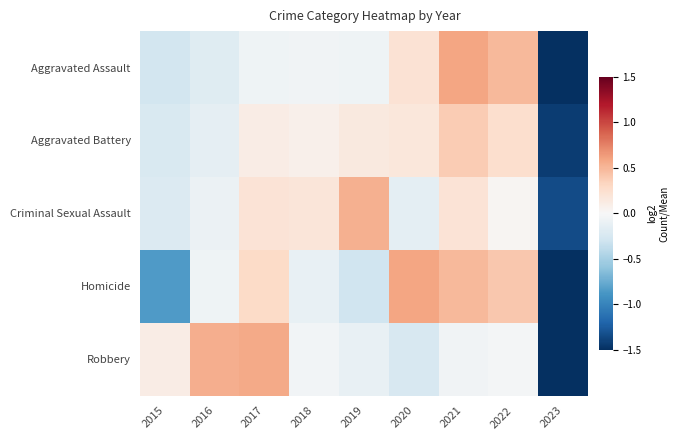

At which category does the chart reach its peak across all series?

2020